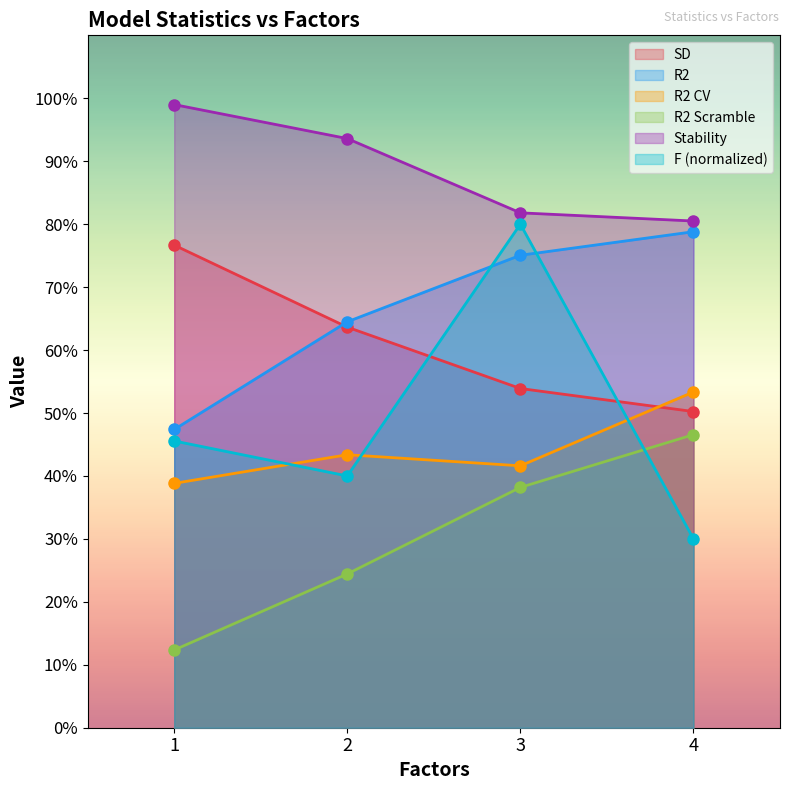

What is the greatest value displayed?

1.0